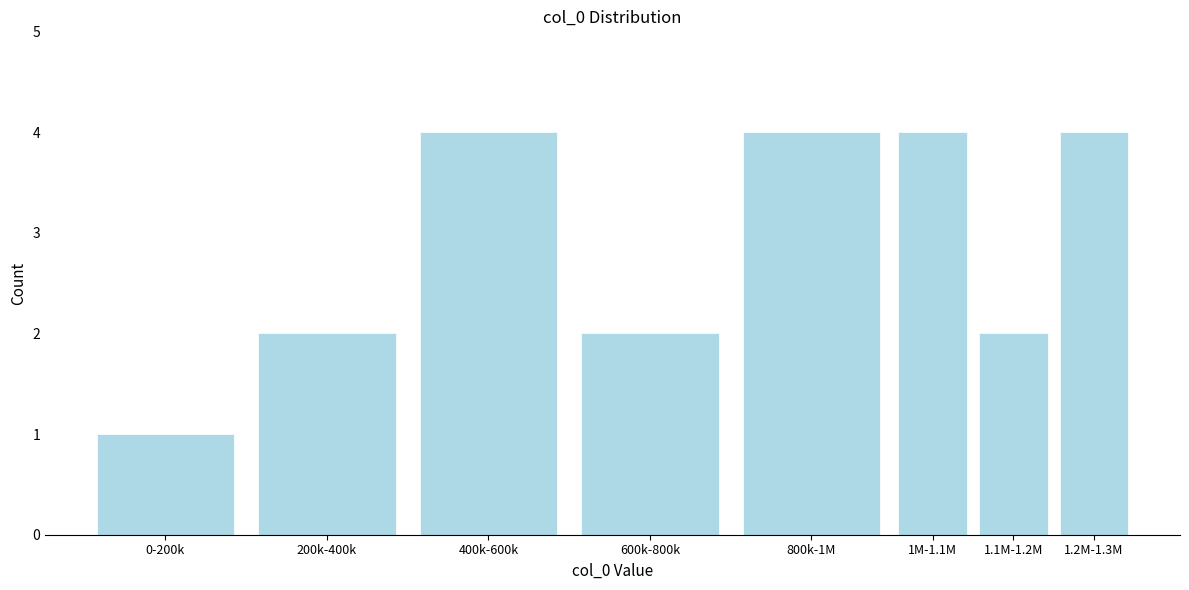

Reading left to right, transcribe all the data shown in this chart.

0-200k=1	200k-400k=2	400k-600k=4	600k-800k=2	800k-1M=4	1M-1.1M=4	1.1M-1.2M=2	1.2M-1.3M=4